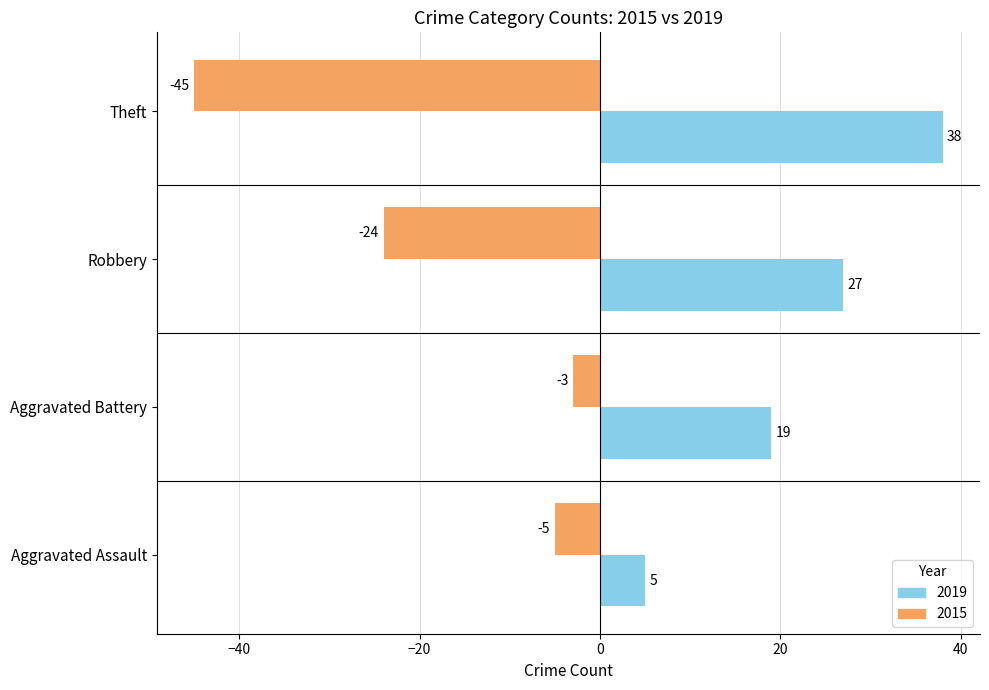

Rank the series by their average value, from lowest to highest.

2015, 2019